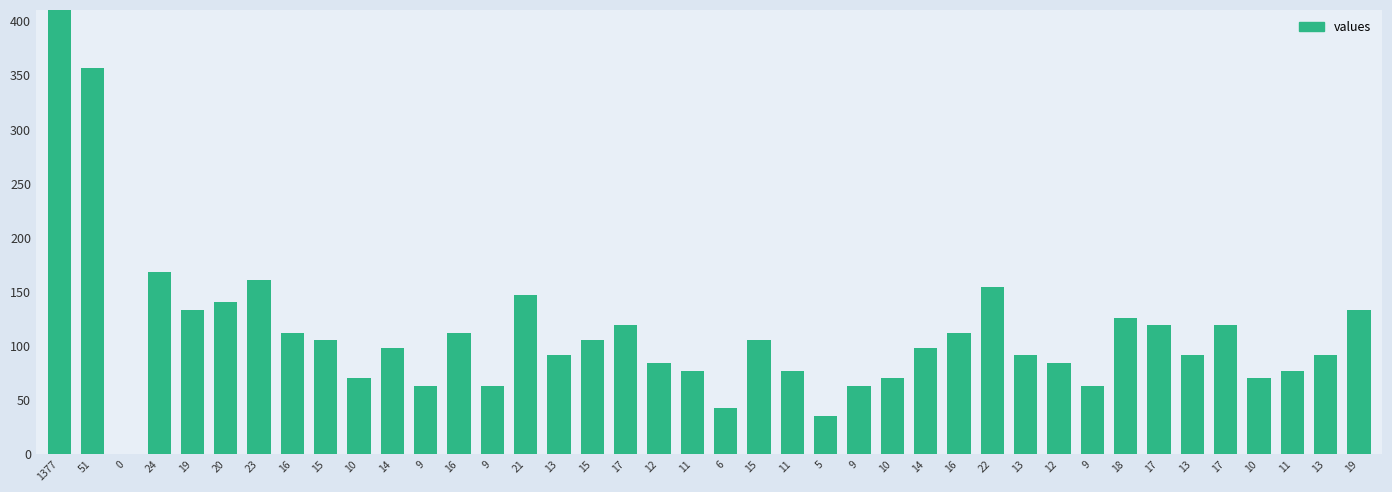

What is the average value?

342